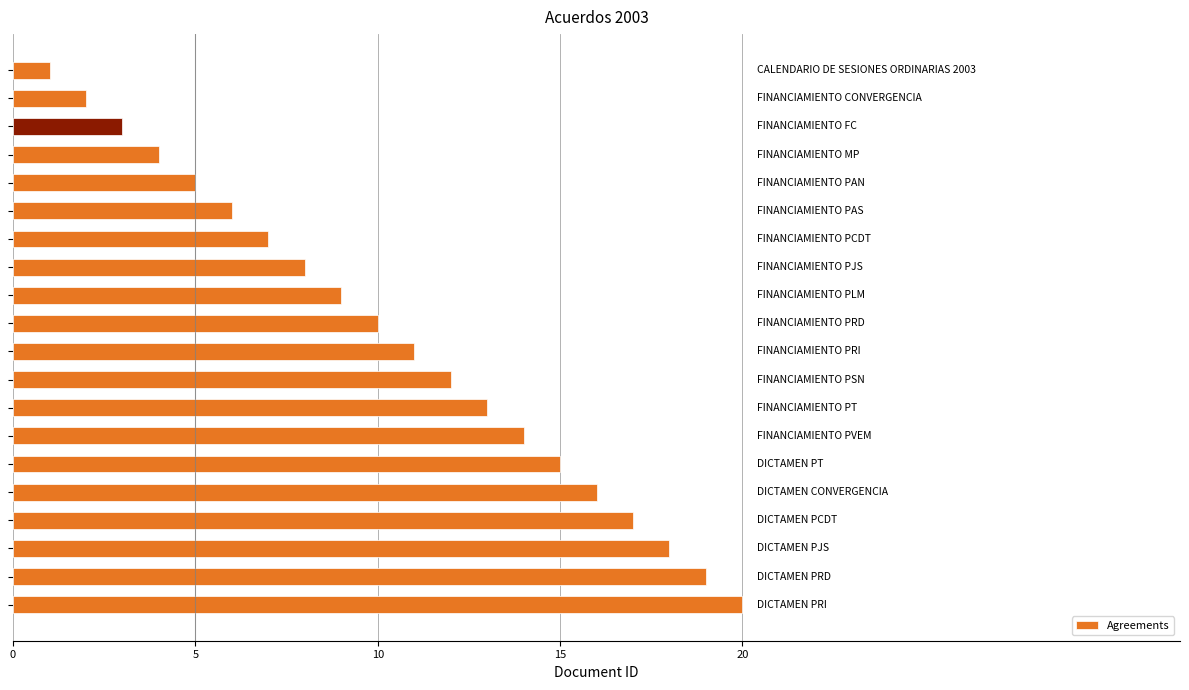

What is the maximum value shown in the chart?

20